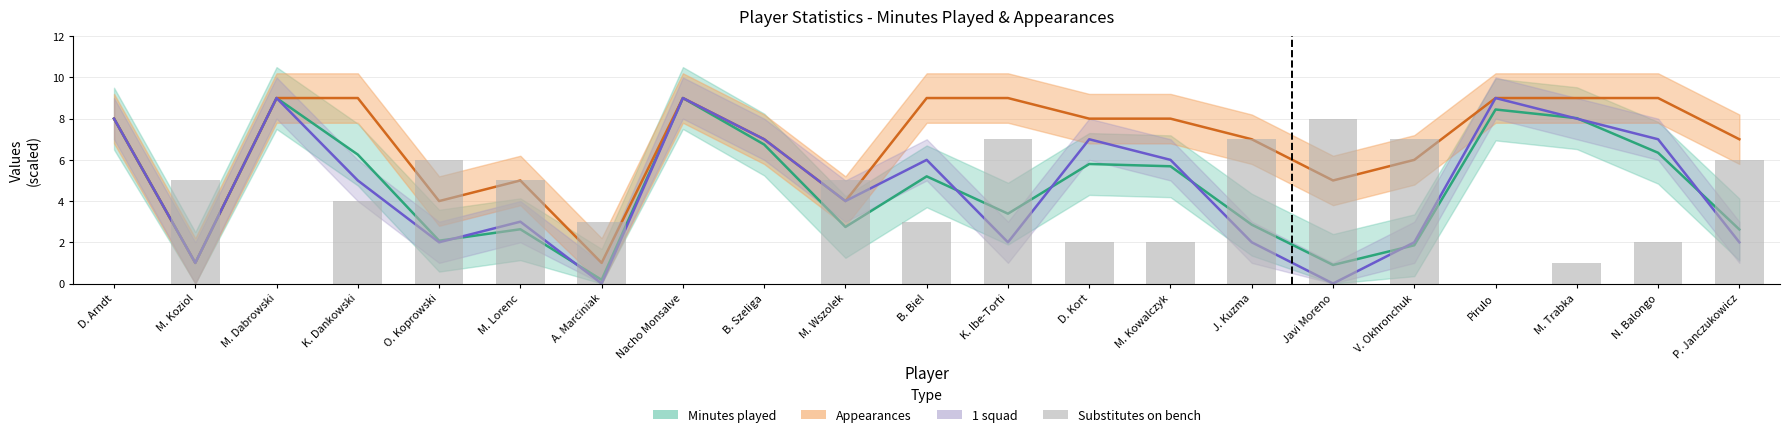

Reading right to left, what are all the values shown in this chart?

Minutes played: 2.6	6.3	8.0	8.4	1.9	0.9	2.9	5.7	5.8	3.4	5.2	2.7	6.7	9.0	0.2	2.6	2.1	6.3	9.0	1.0	8.0
Appearances: 7.0	9.0	9.0	9.0	6.0	5.0	7.0	8.0	8.0	9.0	9.0	4.0	7.0	9.0	1.0	5.0	4.0	9.0	9.0	1.0	8.0
1 squad: 2.0	7.0	8.0	9.0	2.0	0.0	2.0	6.0	7.0	2.0	6.0	4.0	7.0	9.0	0.0	3.0	2.0	5.0	9.0	1.0	8.0
Substitutes on bench: 6.0	2.0	1.0	0.0	7.0	8.0	7.0	2.0	2.0	7.0	3.0	5.0	0.0	0.0	3.0	5.0	6.0	4.0	0.0	5.0	0.0